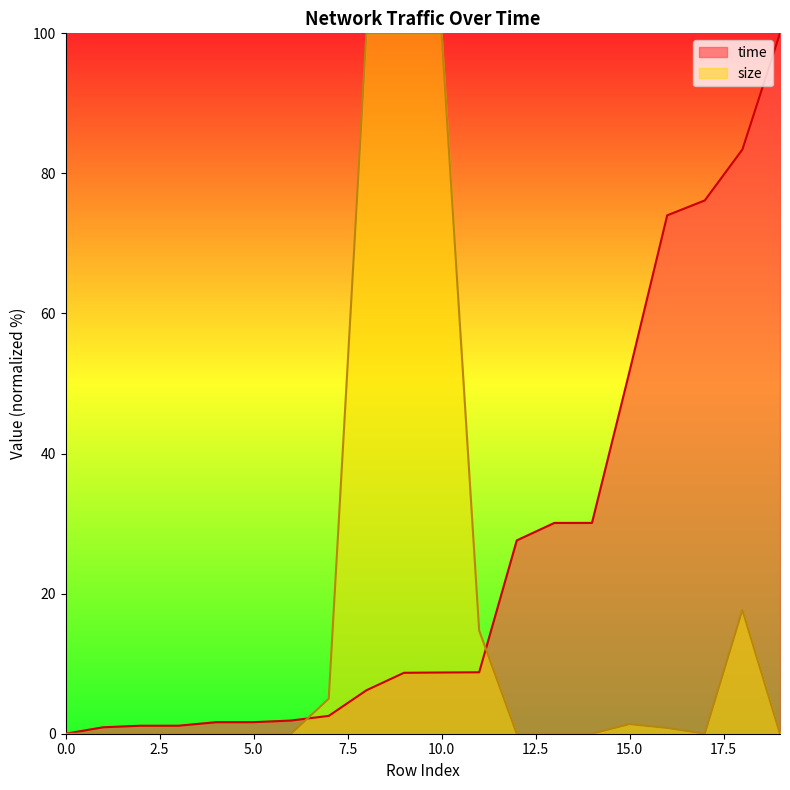

What is the highest value of the size series?

100.0